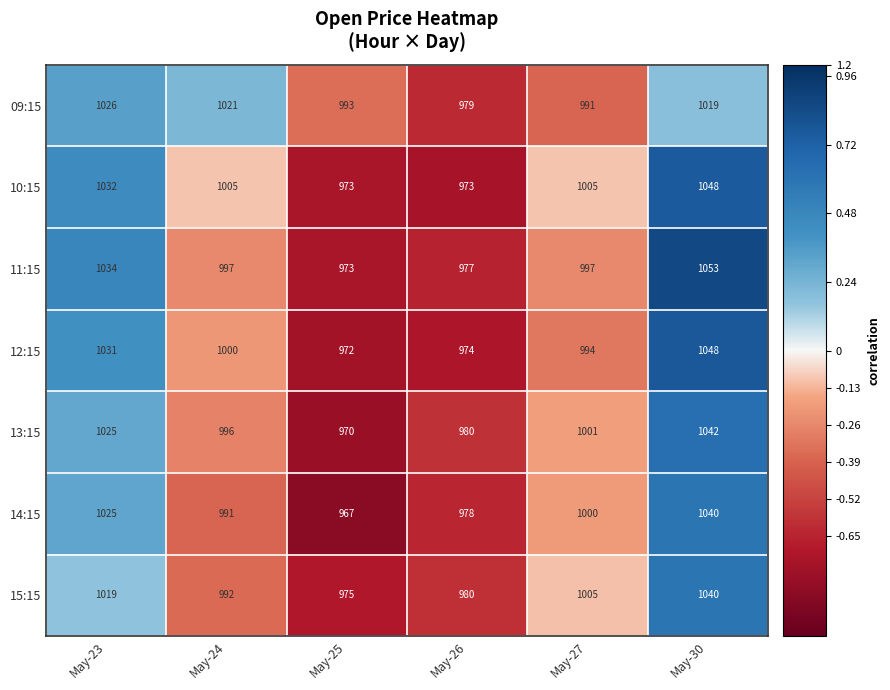

Where does the 14:15 series first go above 1000?

May-23